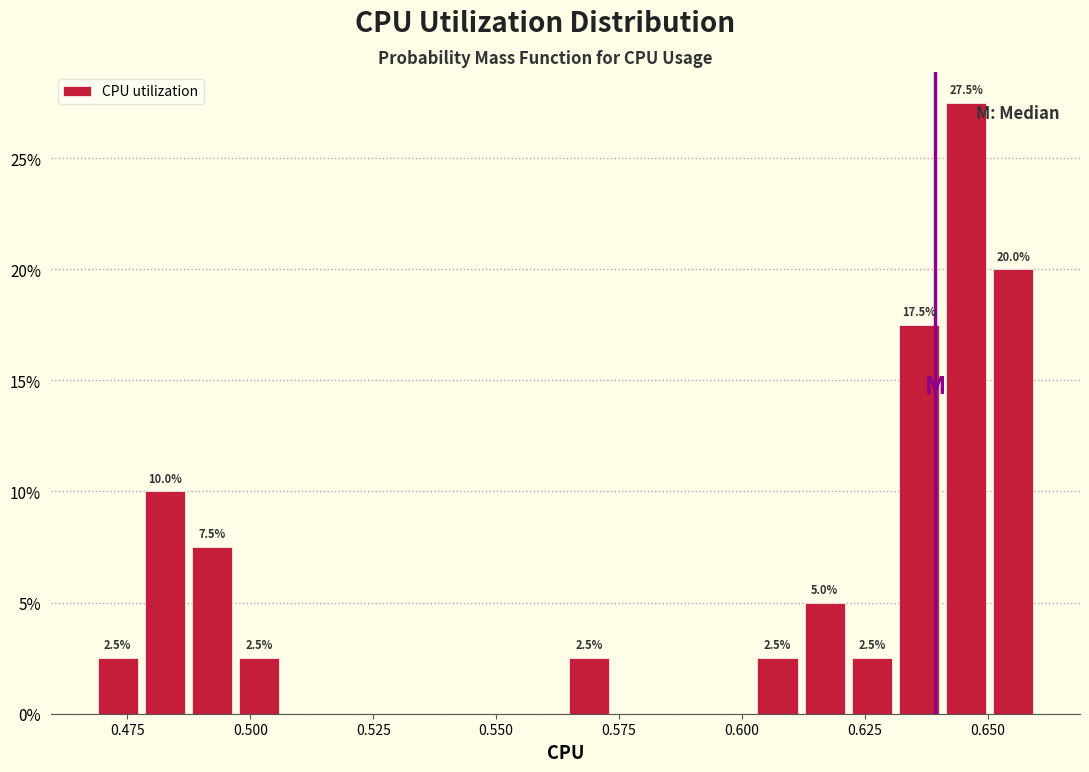

Read against the x-axis, roughly where is the centre of the tallest bar?

0.645